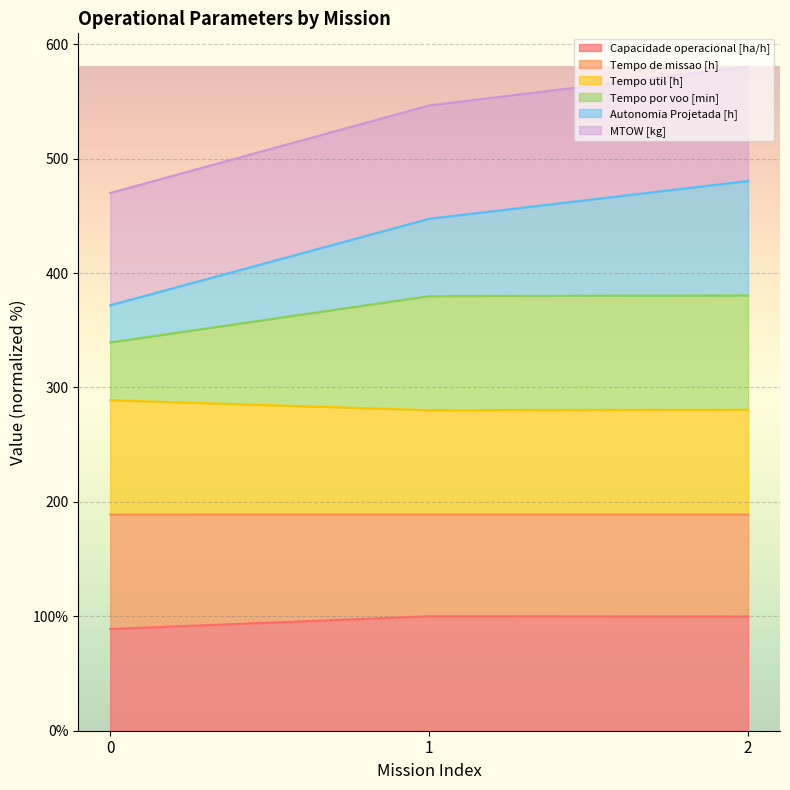

What are all the series names shown in the legend?

Capacidade operacional [ha/h], Tempo de missao [h], Tempo util [h], Tempo por voo [min], Autonomia Projetada [h], MTOW [kg]